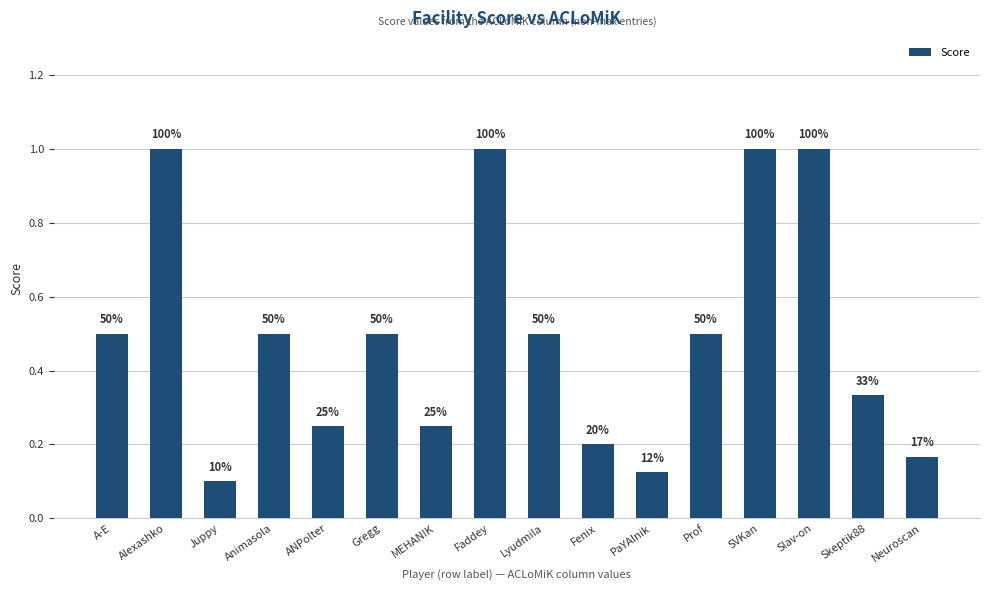

Which has a higher value, Animasola or A-E?

Animasola